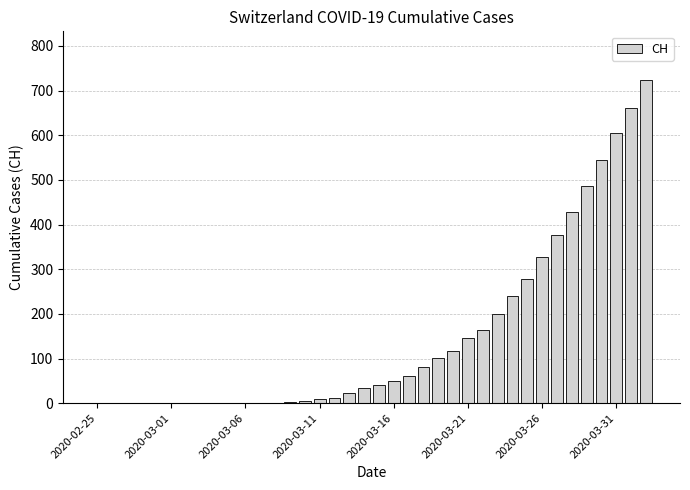

What is the sum of all values?

5713